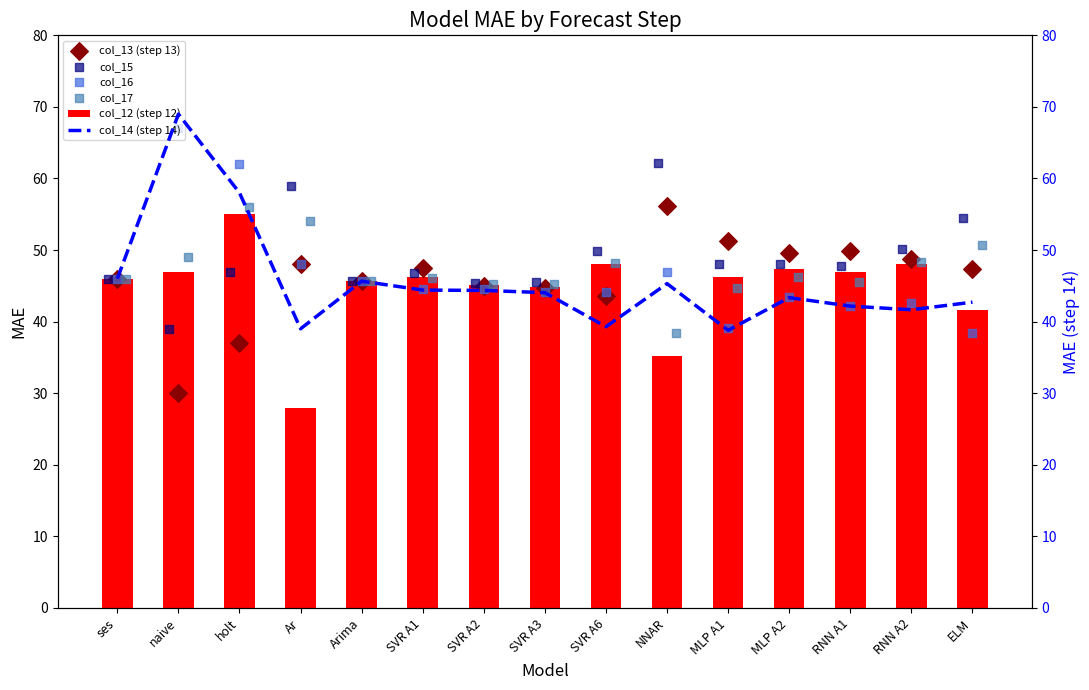

Is it true that col_12 (step 12) equals 57.2 at ELM?

False